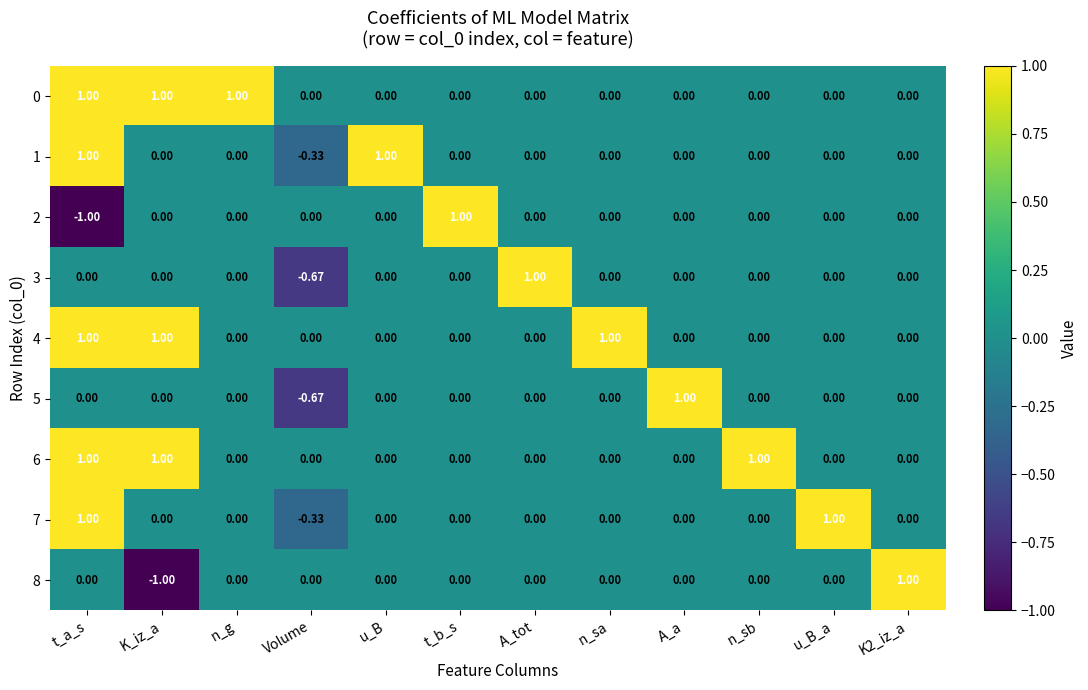

At which category is the sum across all series the highest?

t_a_s